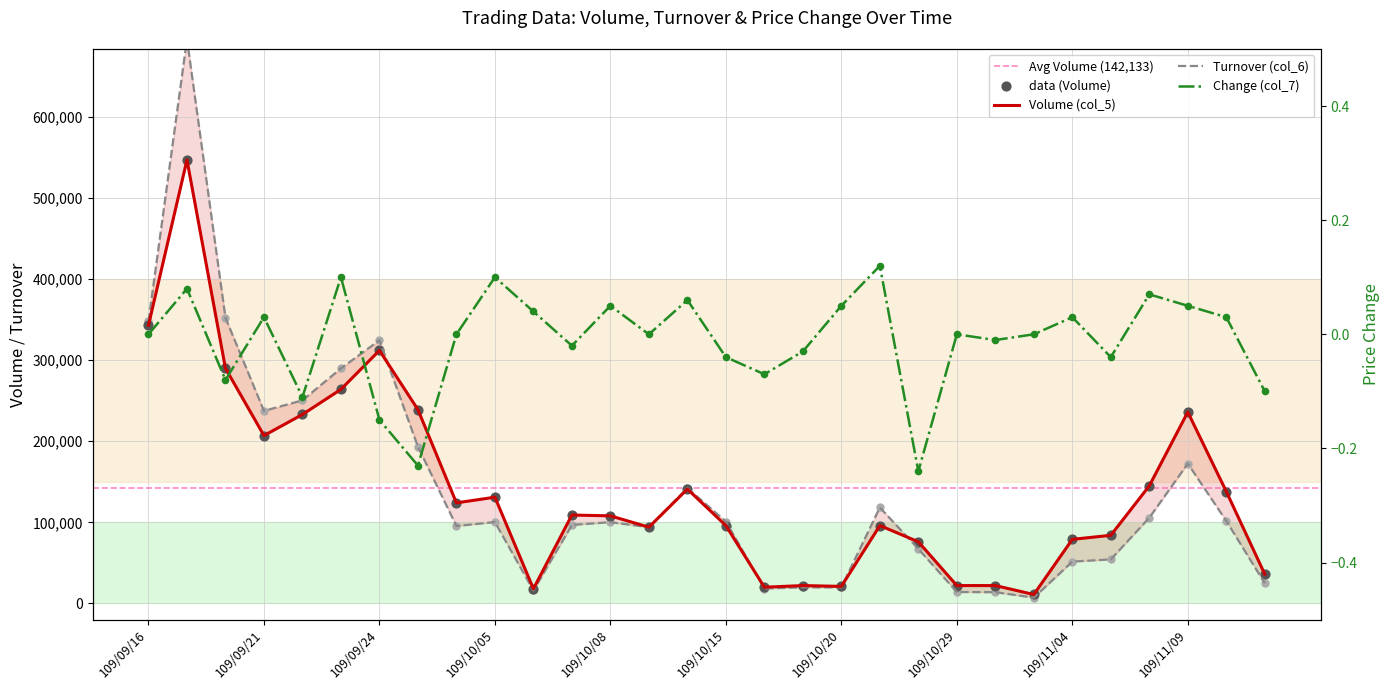

Which series reaches the maximum Y coordinate?

Turnover (col_6)